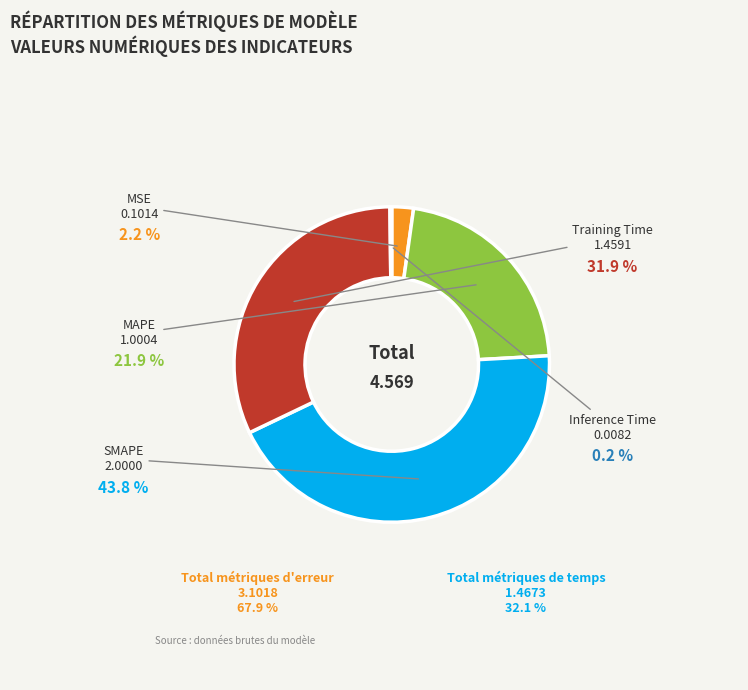

Between Training Time and MSE, which is larger?

Training Time